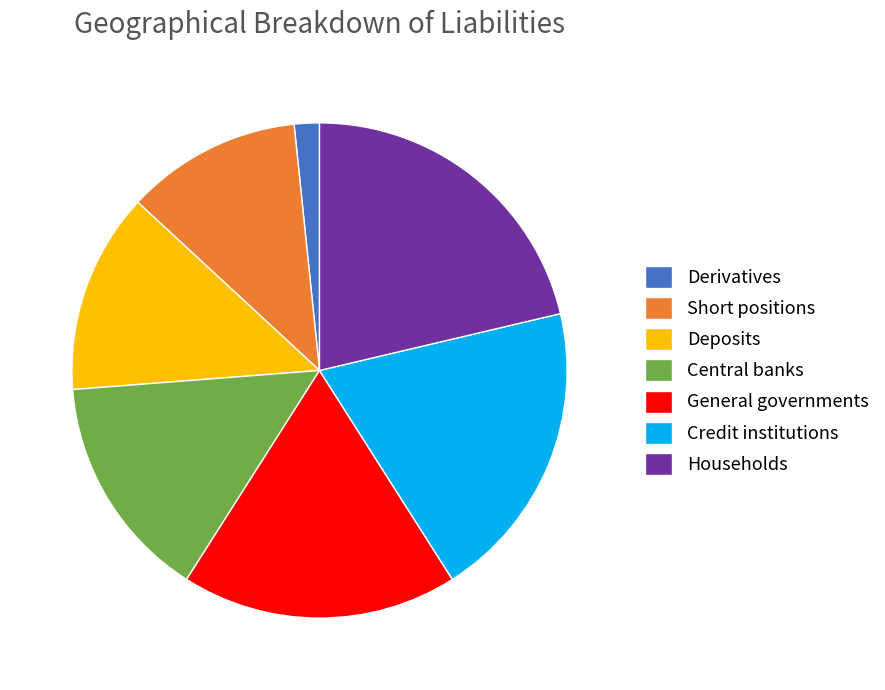

Is there a majority slice in this chart?

No